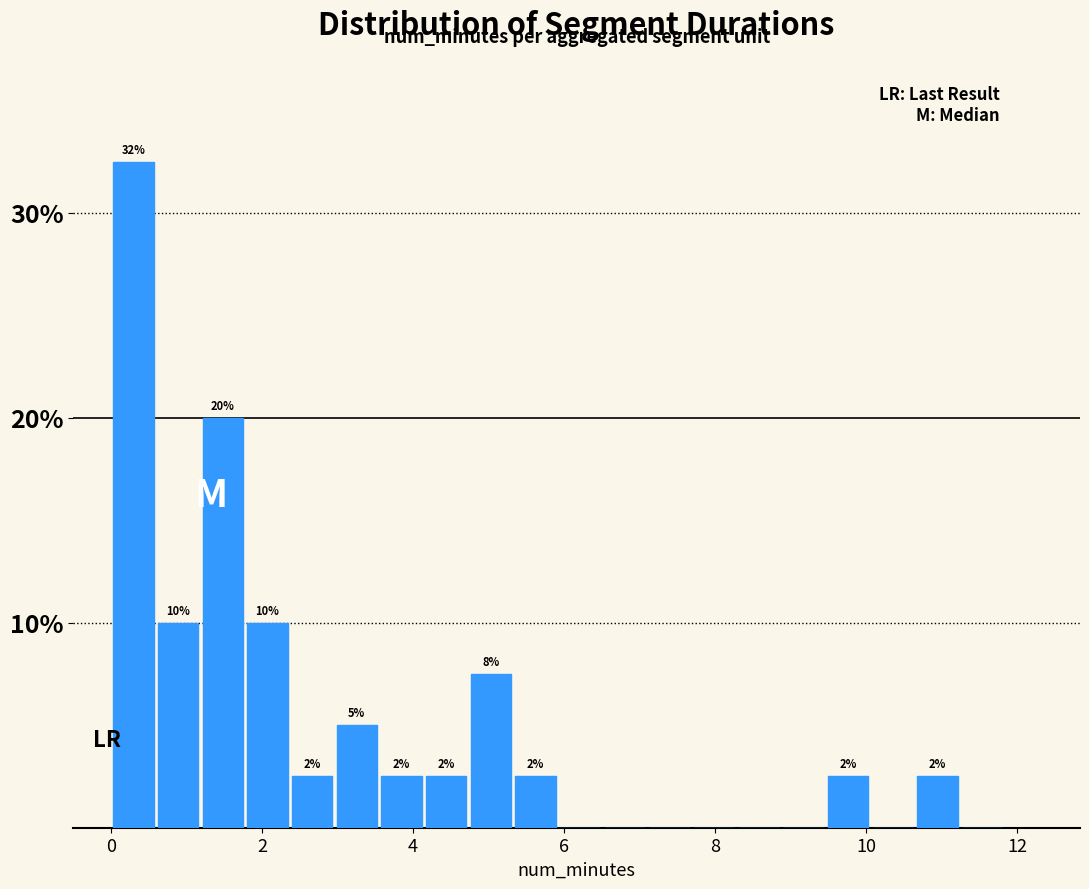

Around what value on the x-axis is the tallest bar? Give the approximate position of its centre, as read against the axis.

0.2